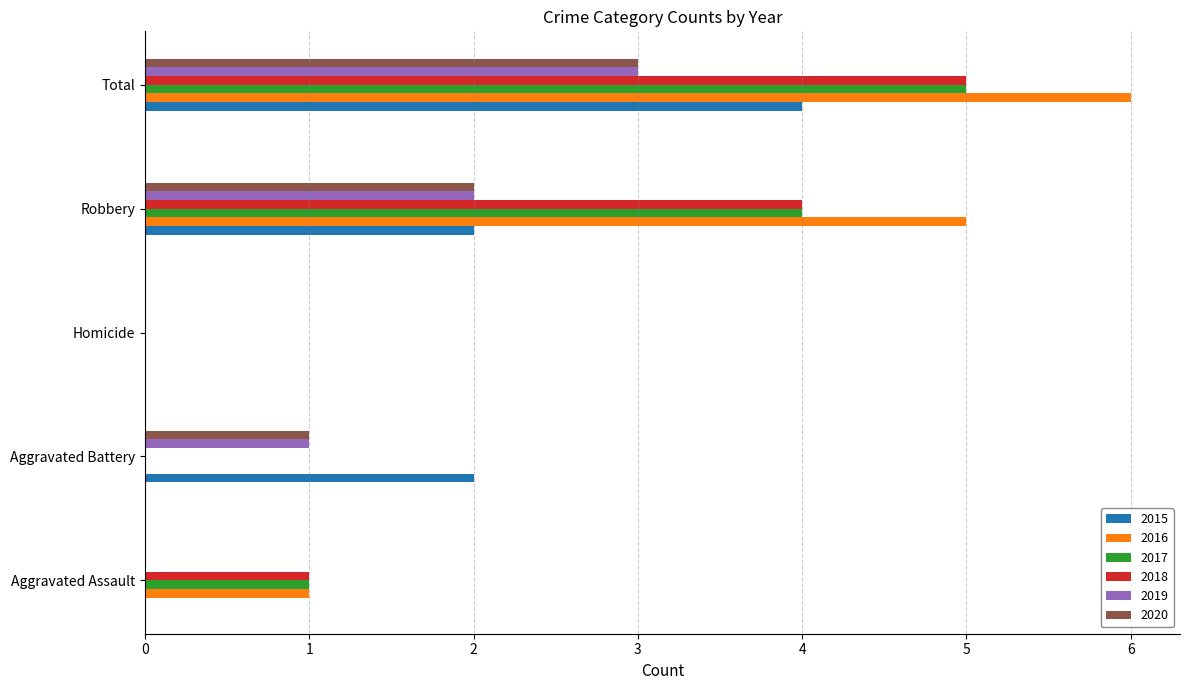

What are all the series names shown in the legend?

2015, 2016, 2017, 2018, 2019, 2020